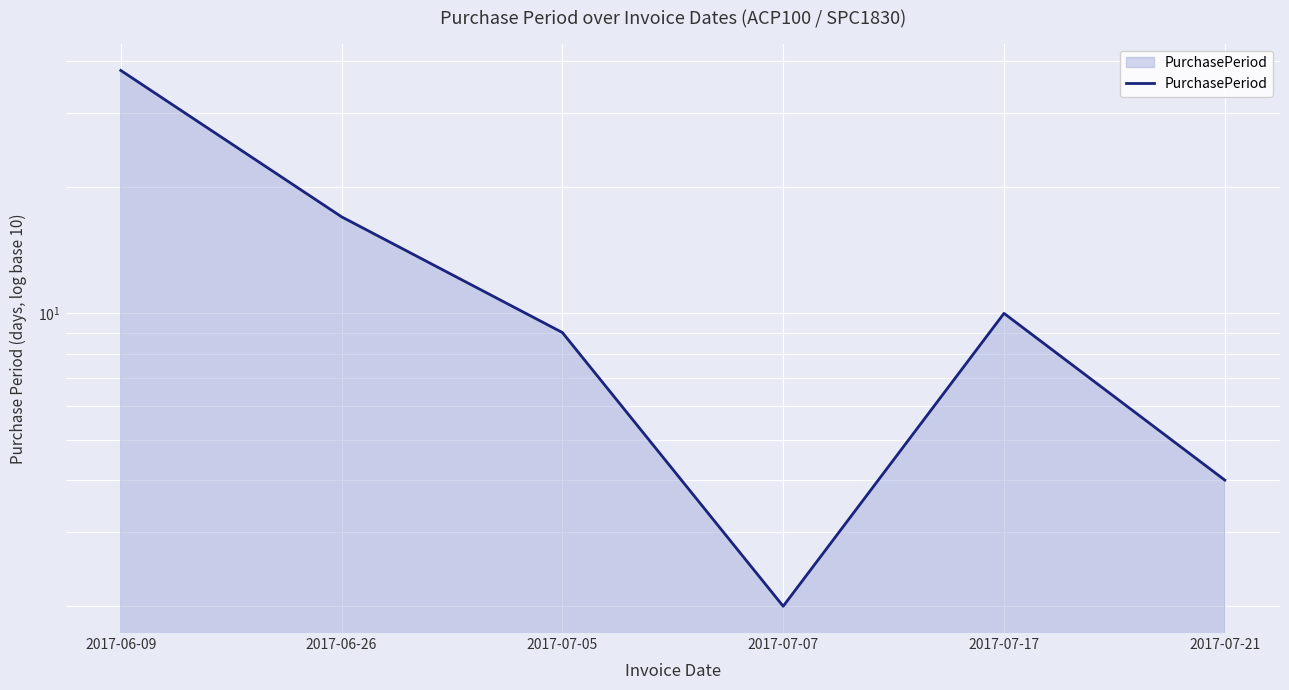

What is the ratio of the value at 2017-07-17 to the value at 2017-07-21?

2.5